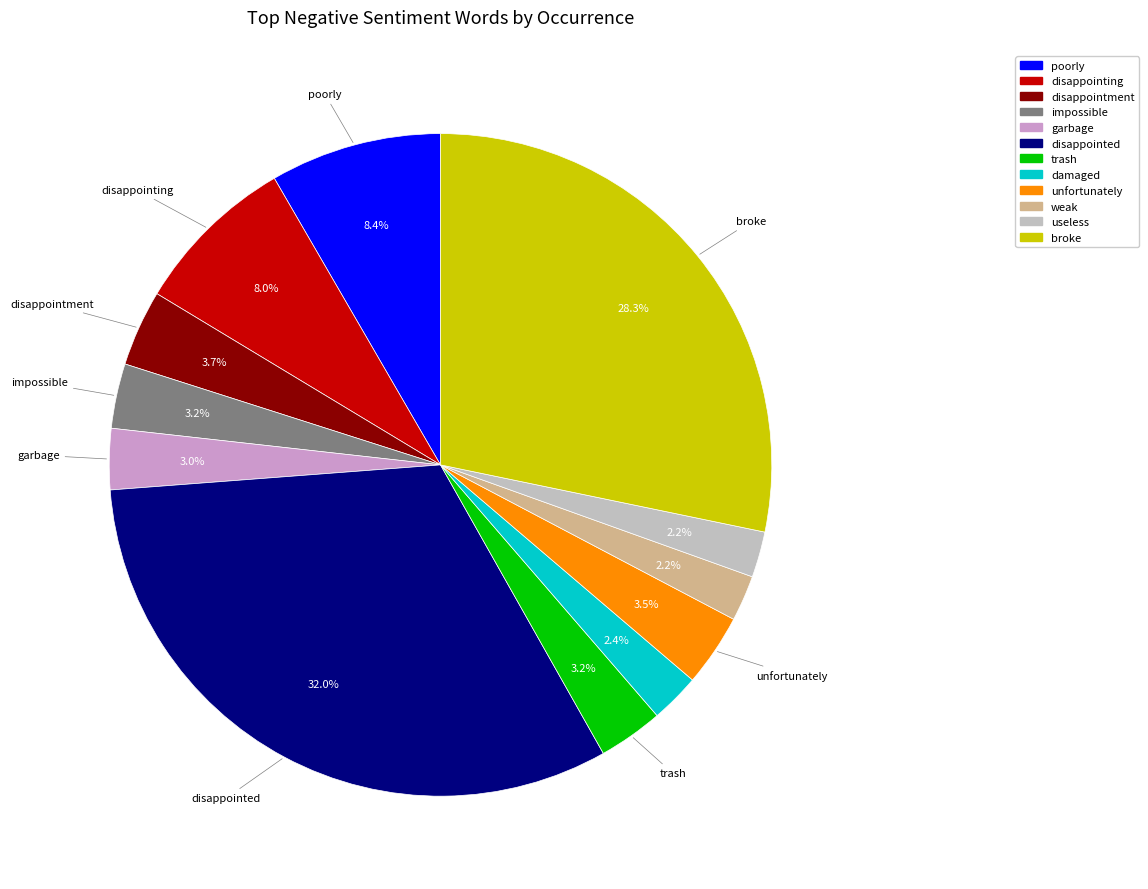

What is the largest slice in the pie chart?

disappointed